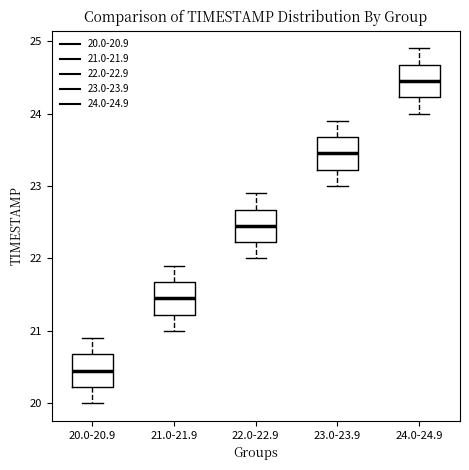

Where does the upper whisker of the box for 22.0-22.9 end on the y-axis? The values are not printed on the chart, so give them approximately, as read against the axis.

22.9